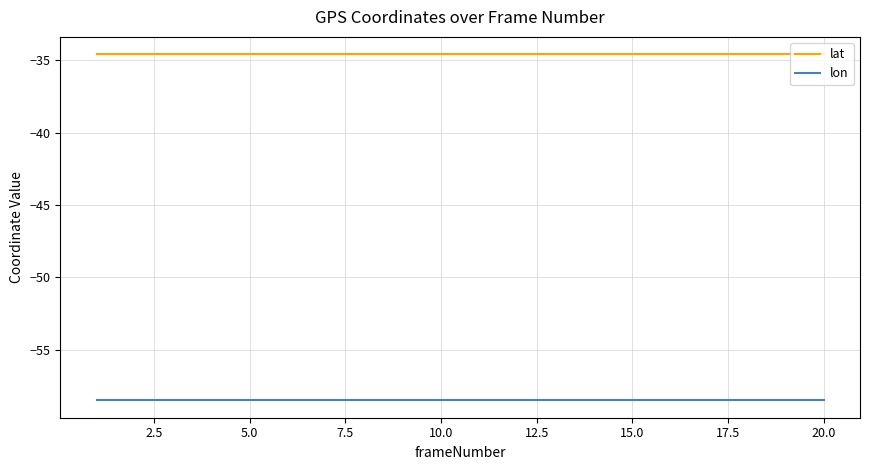

What is the lowest value of the lat series?

-34.6